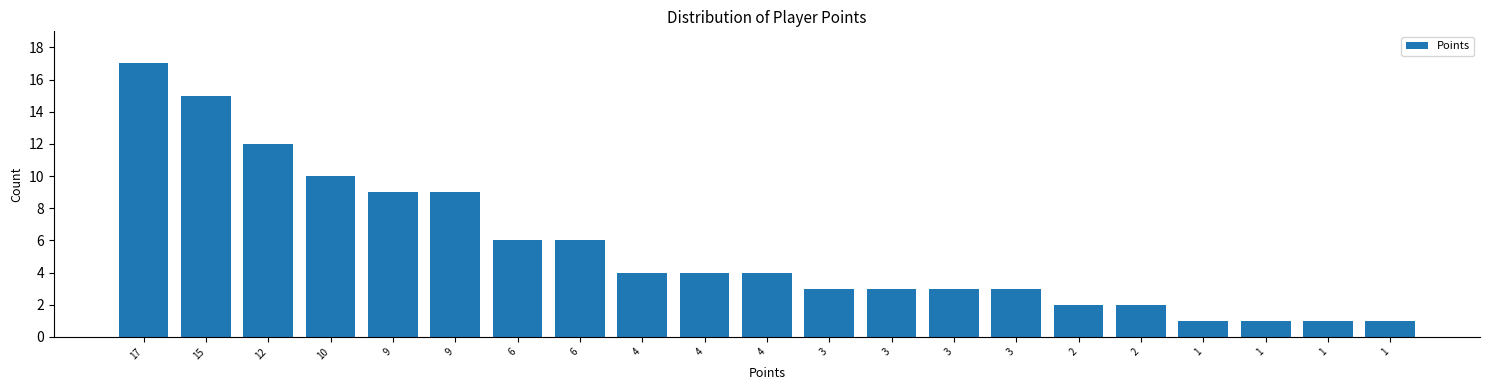

Count the number of categories in the chart.

21